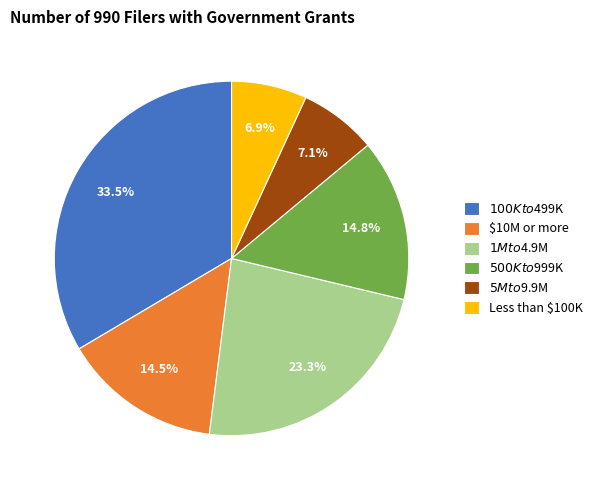

Count the number of slices in the pie.

6